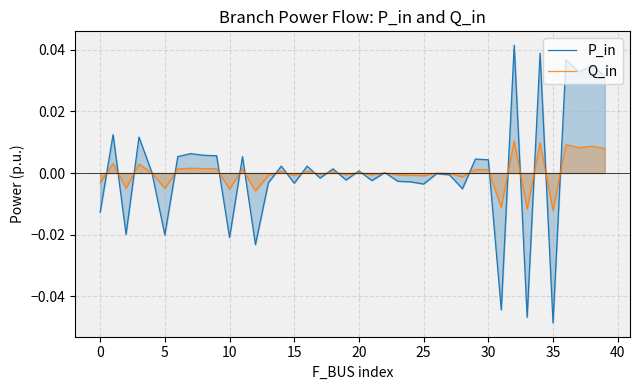

At which category does the chart reach its minimum across all series?

35